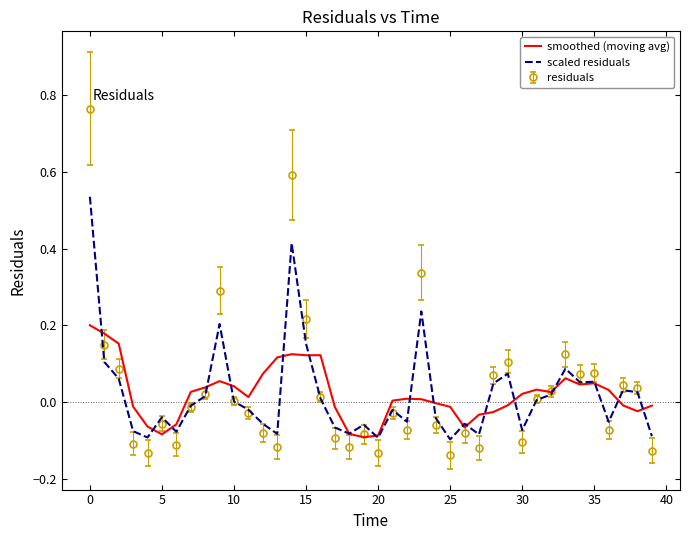

Which series has the widest spread of values?

residuals